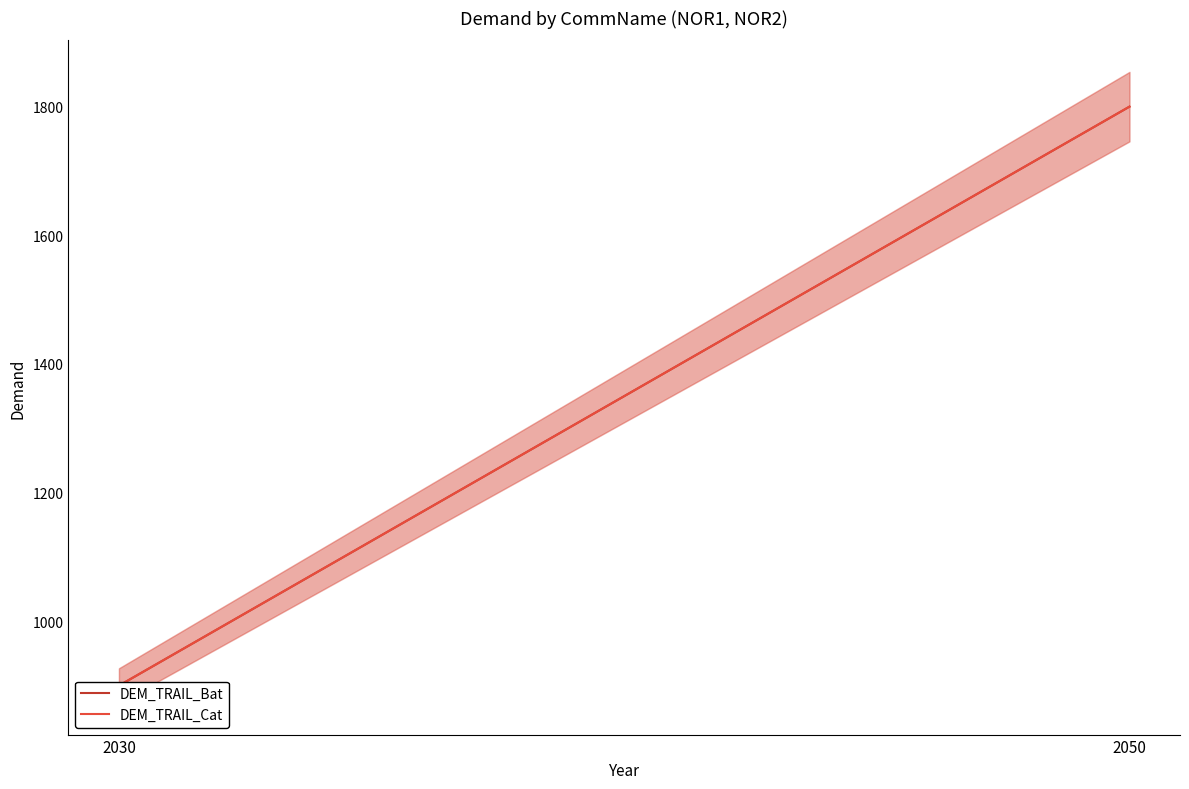

What is the minimum value for DEM_TRAIL_Cat?

900